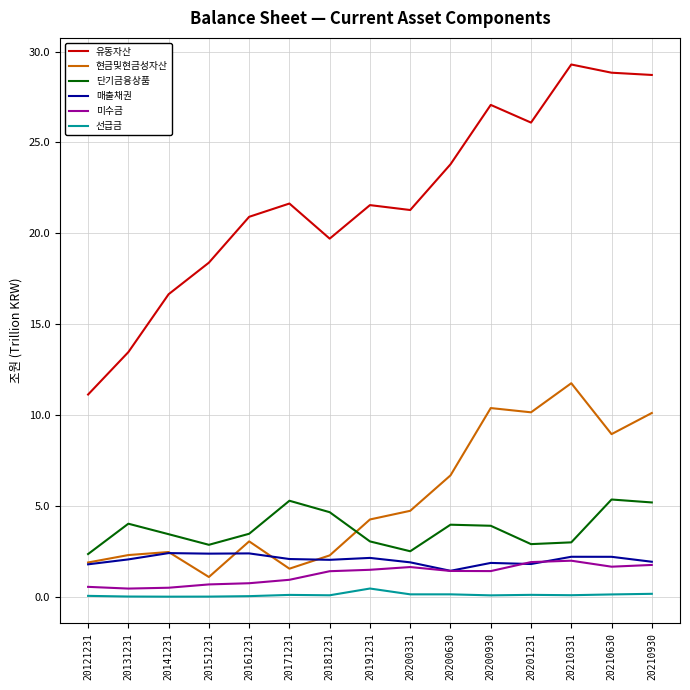

Rank the series by their maximum value, from highest to lowest.

유동자산, 현금및현금성자산, 단기금융상품, 매출채권, 미수금, 선급금